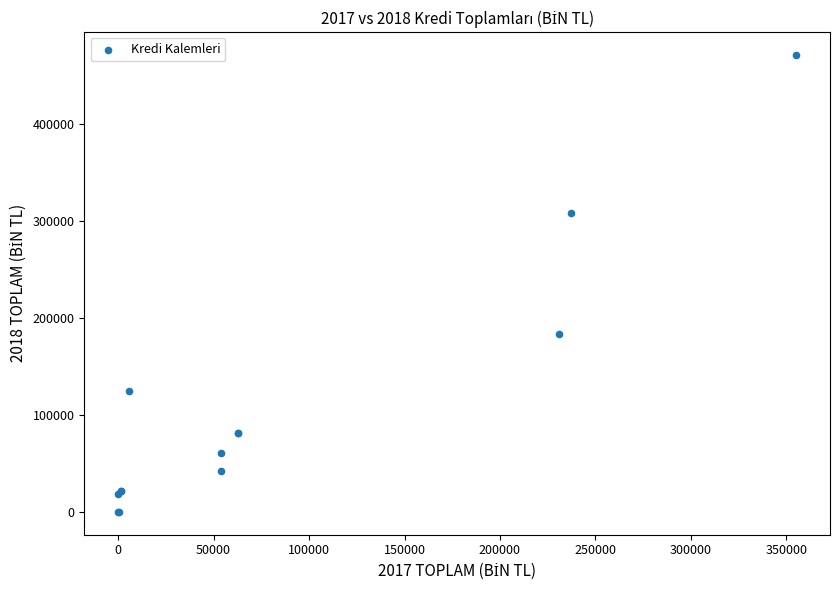

What Y value in the scatter plot is closest to 235353?

182759.1